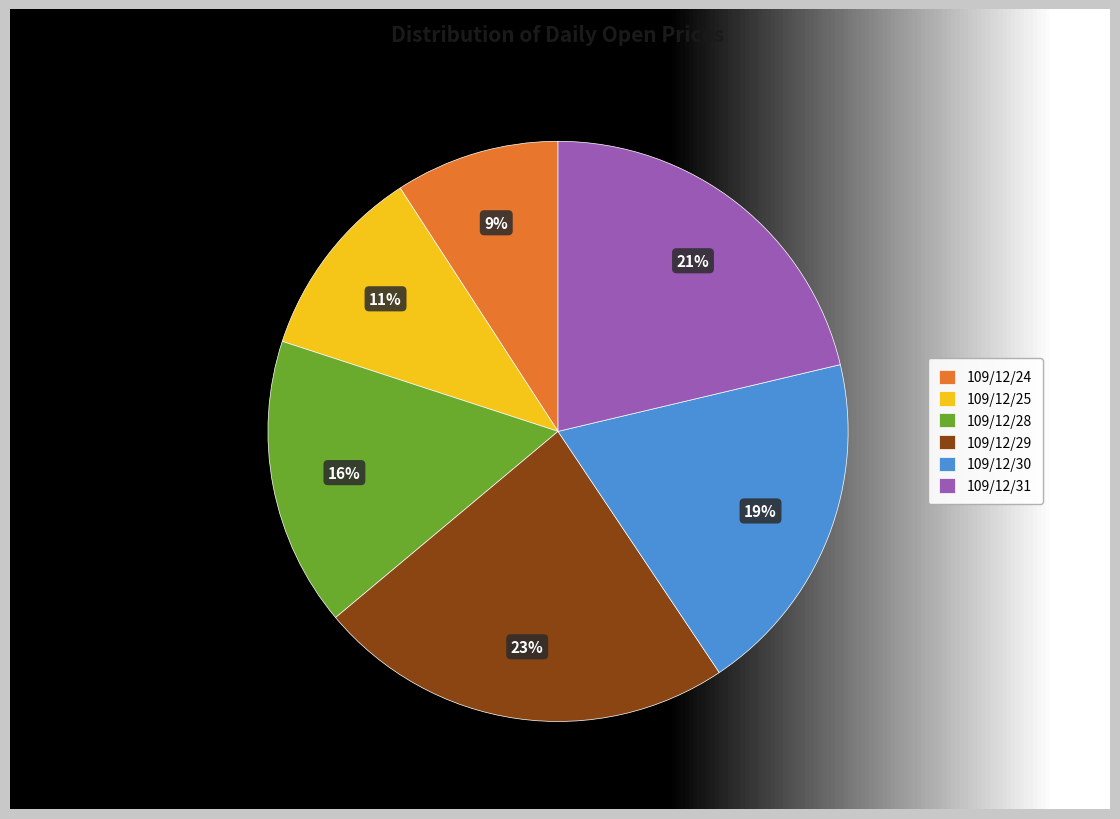

What percentage is the 109/12/28 slice, to the nearest percent?

16%